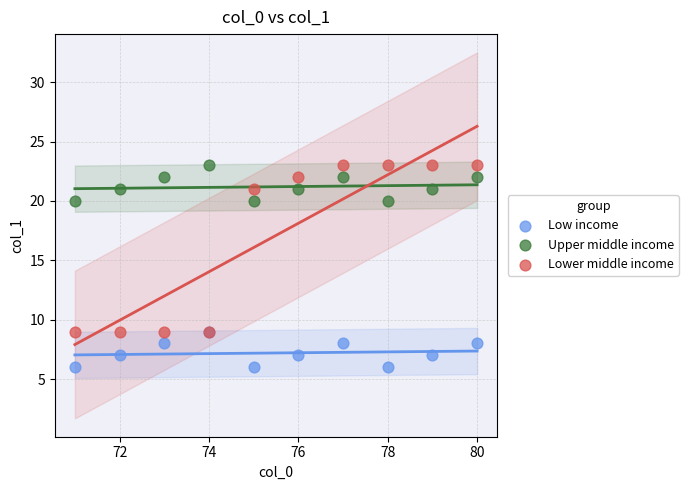

What are all the series names shown in the legend?

Low income, Upper middle income, Lower middle income